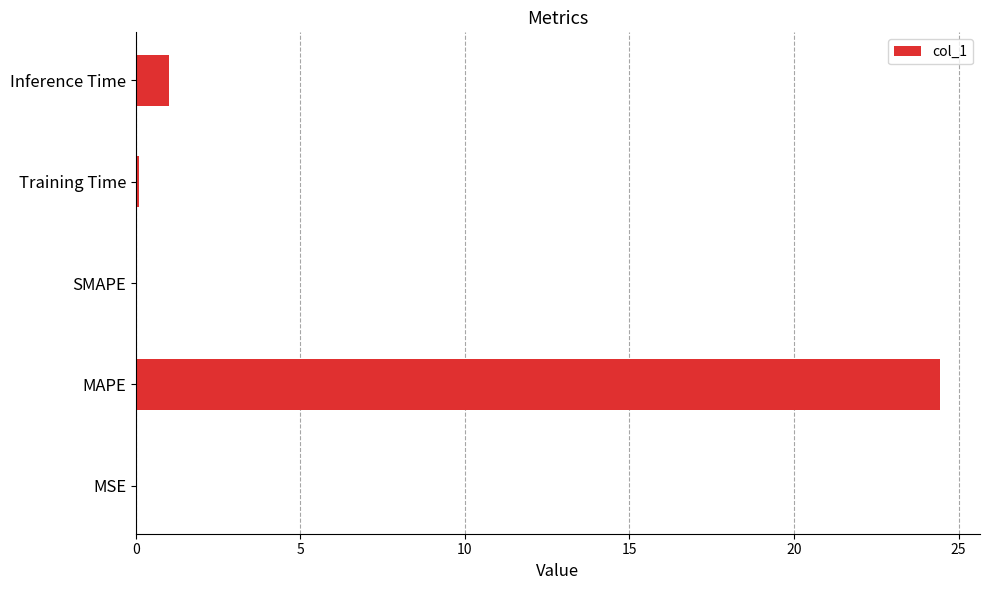

At which label is the value closest to 12?

Inference Time